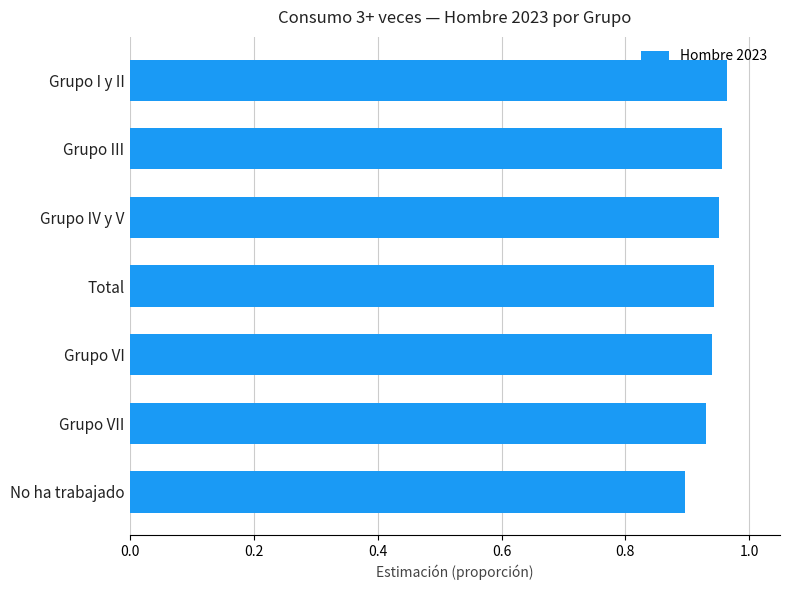

Which has a higher value, Grupo VII or Grupo IV y V?

Grupo IV y V